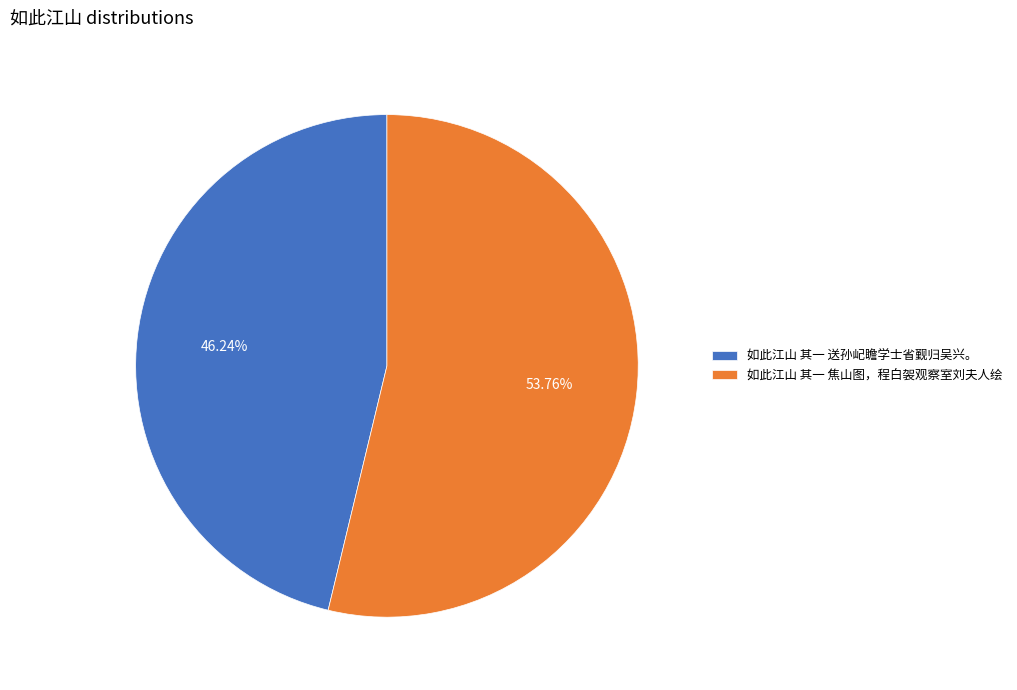

Between 如此江山 其一 送孙屺瞻学士省觐归吴兴。 and 如此江山 其一 焦山图，程白袈观察室刘夫人绘, which is larger?

如此江山 其一 焦山图，程白袈观察室刘夫人绘